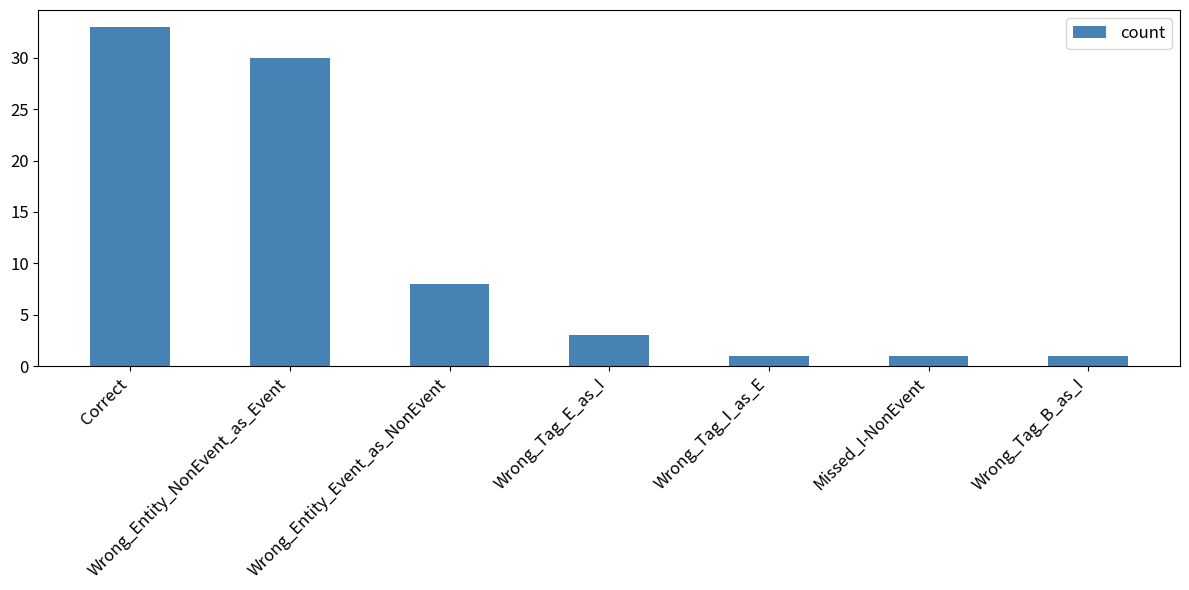

How many categories are shown in the chart?

7